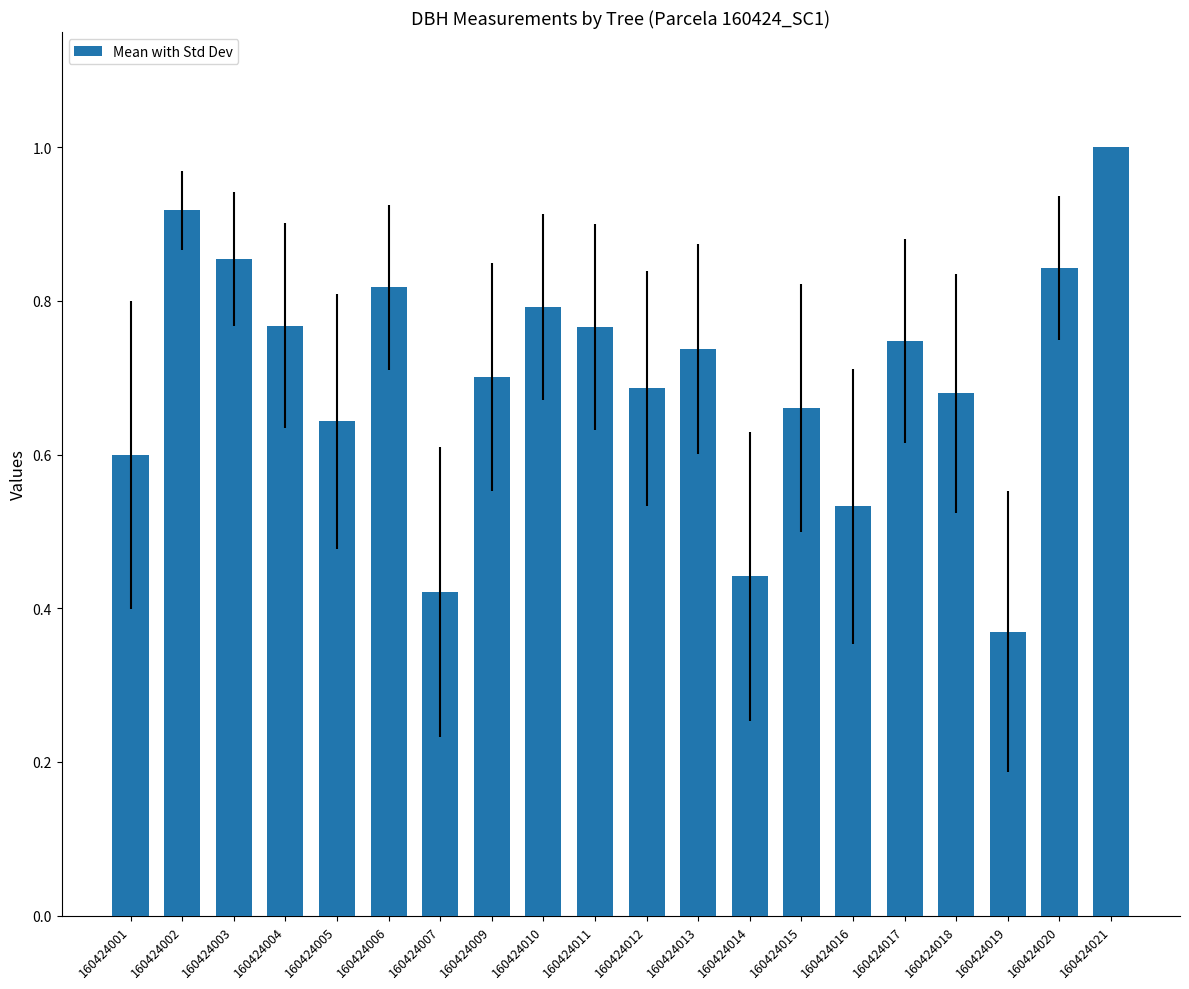

What is the value of the 20th bar from the left?

1.0